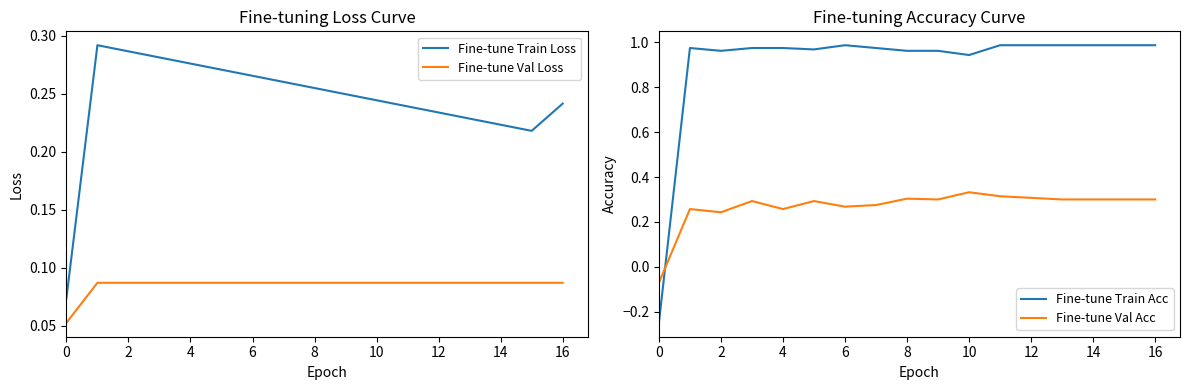

How many intersections are there between Fine-tune Val Loss and Fine-tune Train Acc?

1